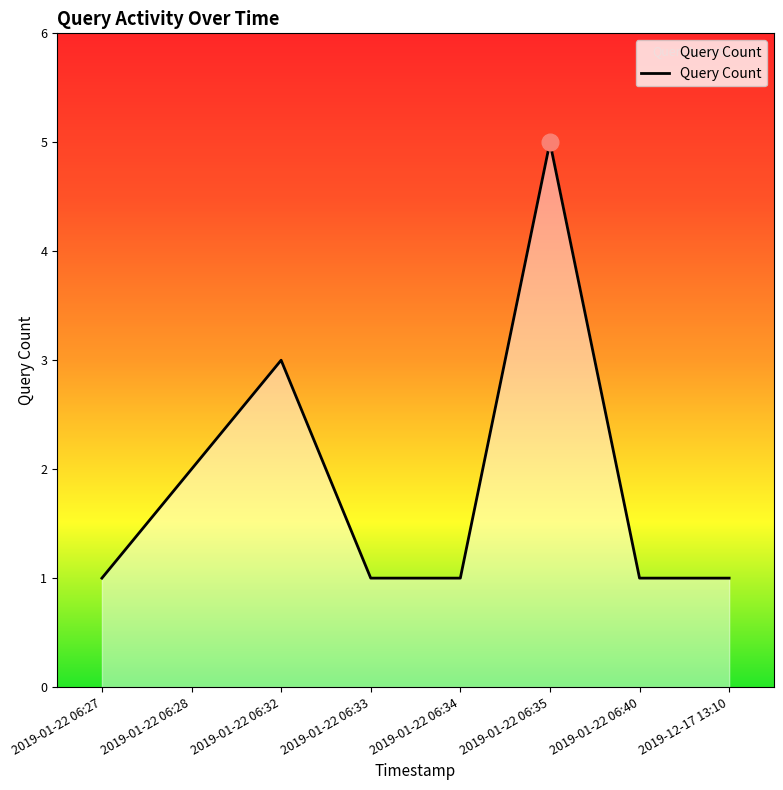

What is the average value?

2